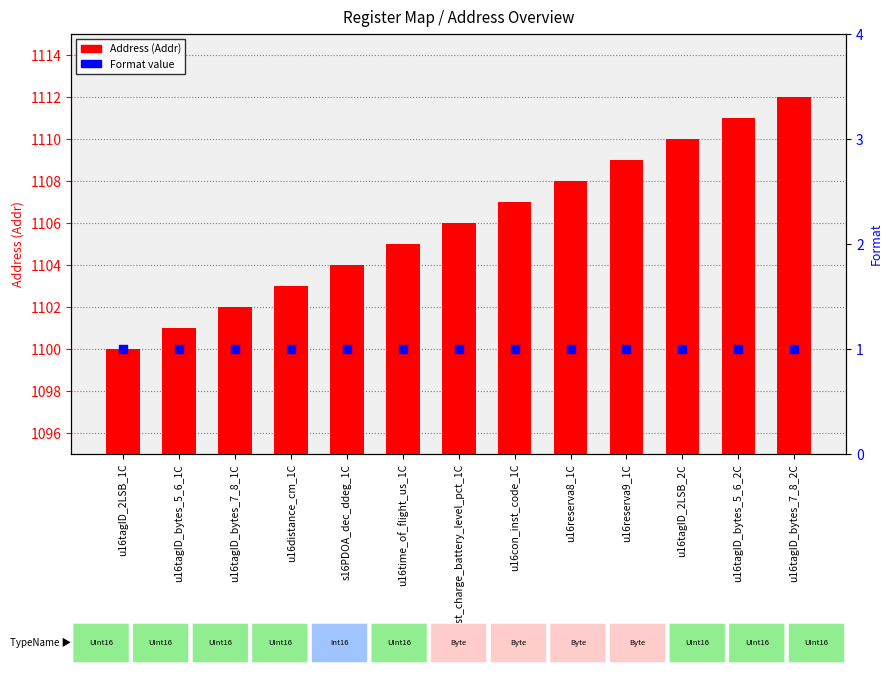

At how many categories does at least one series exceed 167?

13